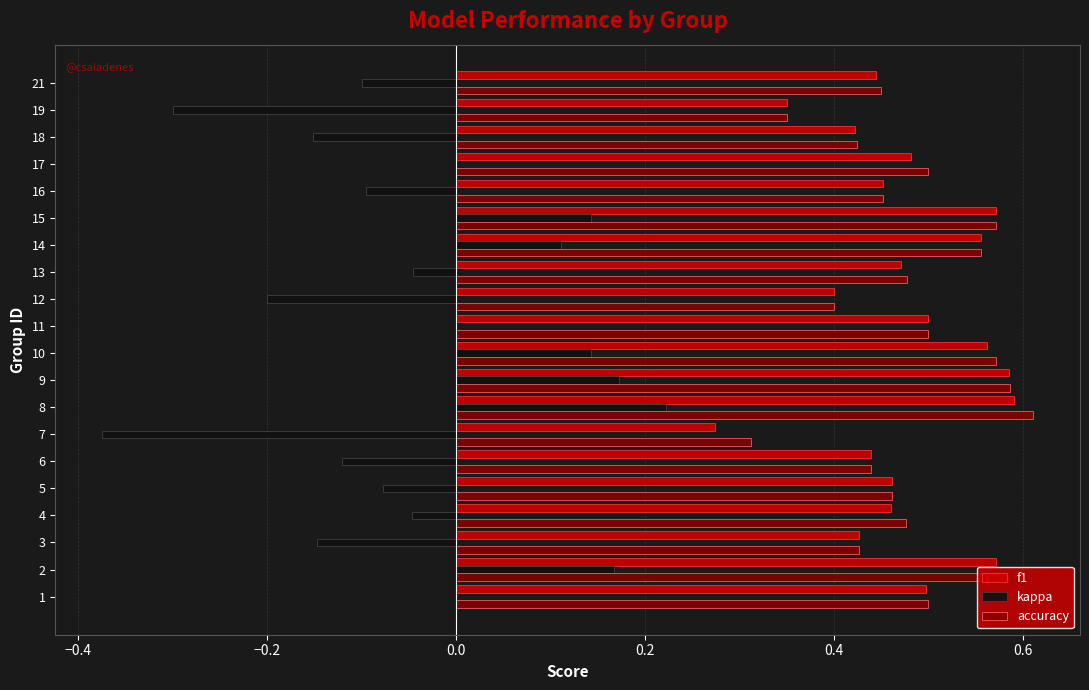

At which category is the sum across all series the highest?

8